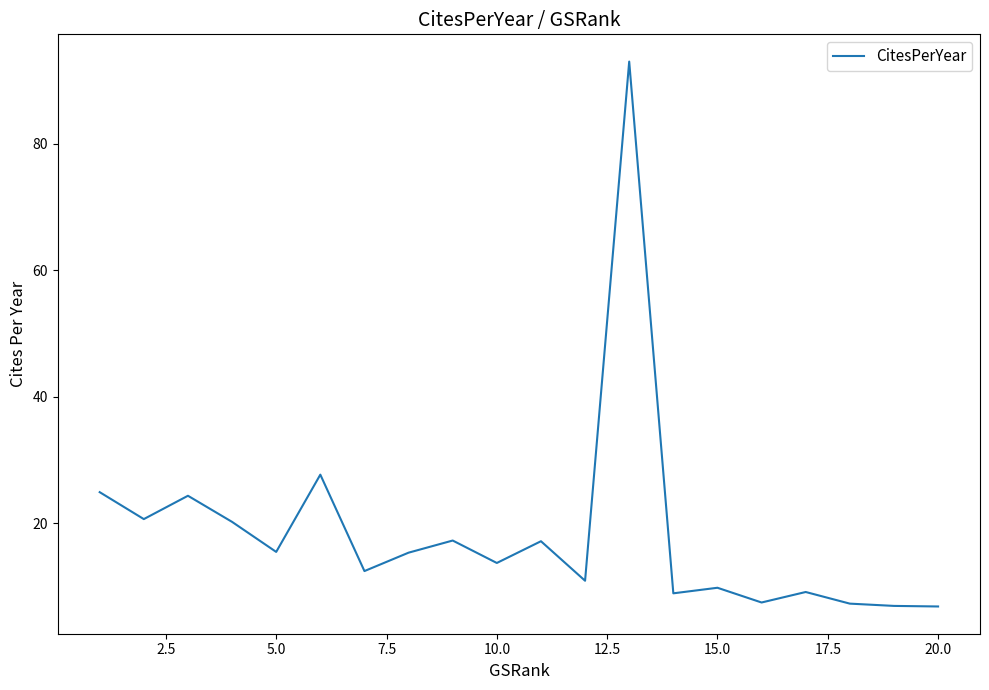

What is the smallest value displayed?

6.8